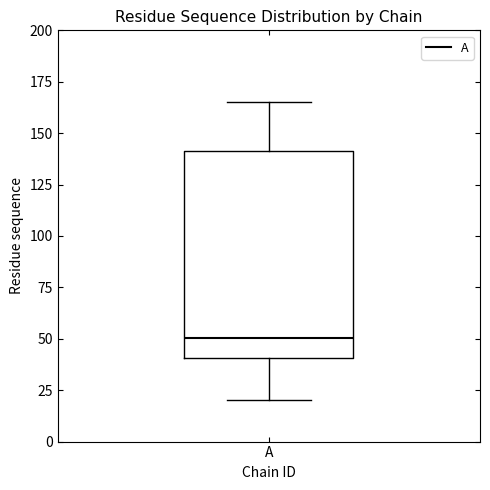

Read this box plot against the y-axis: the position of the median line, the range covered by the box, and the ends of both whiskers. The values are not printed on the chart, so give them approximately, as read against the axis.

median 50, box 40 to 140, whiskers 20 to 165